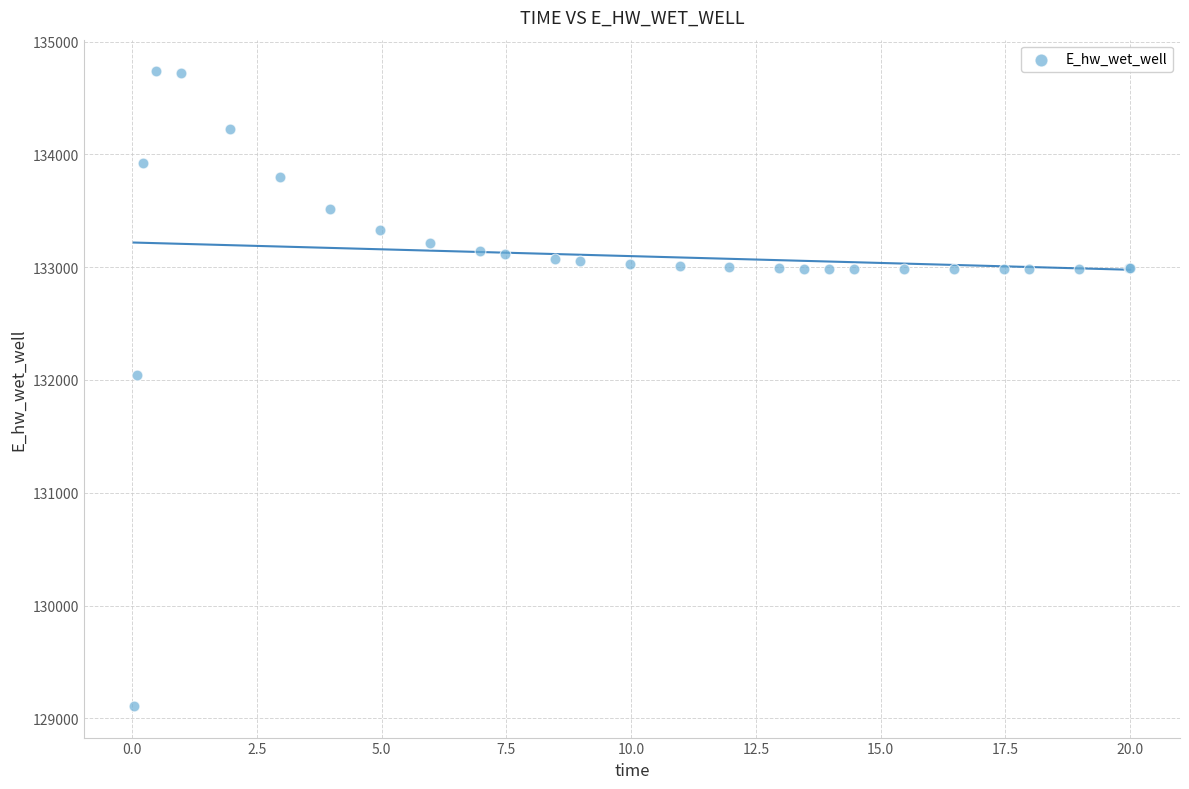

What Y value in the scatter plot is closest to 131923?

132046.0